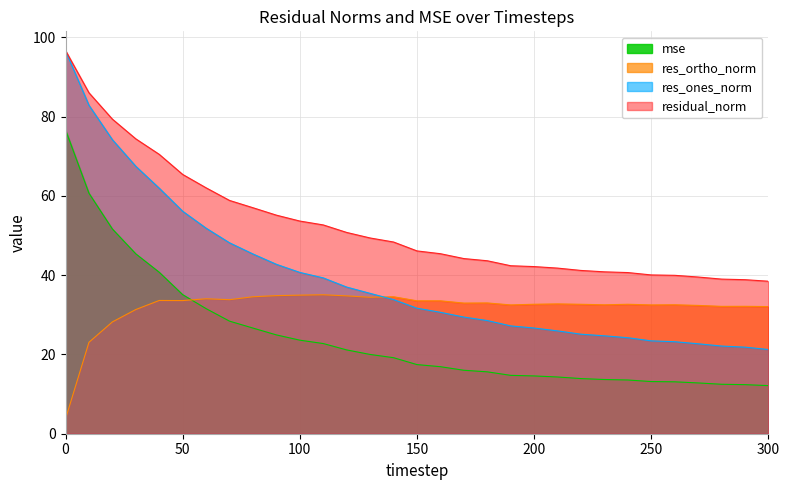

What is the difference between the res_ortho_norm values at 20 and 130?

6.2